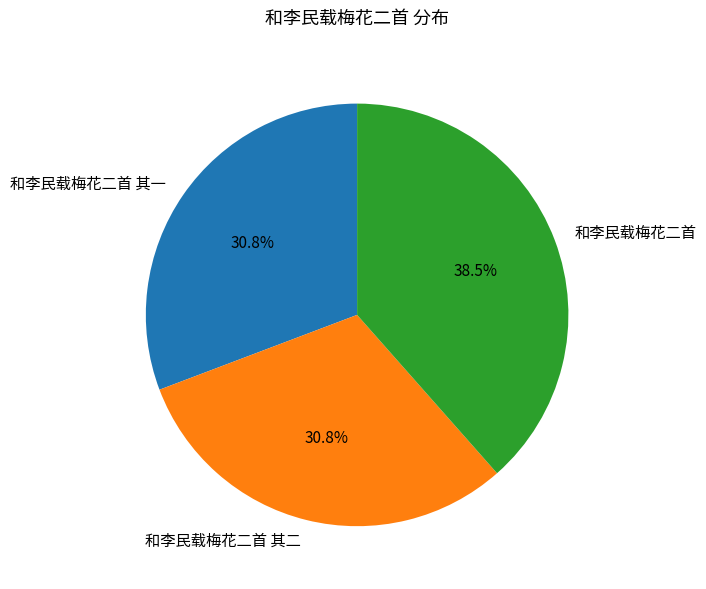

Which slice is the largest?

和李民载梅花二首